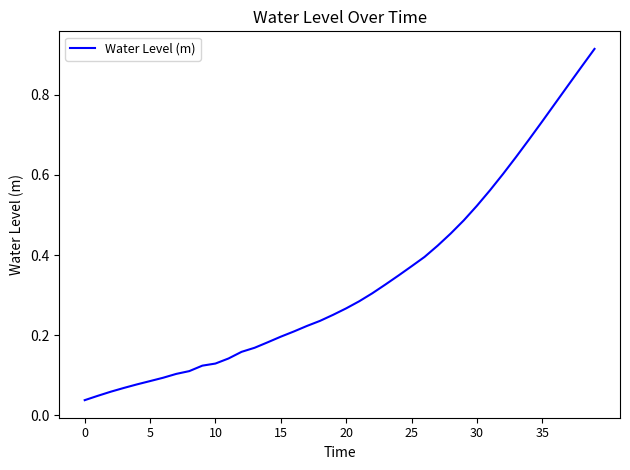

Does the chart display data point markers on the line(s)?

No